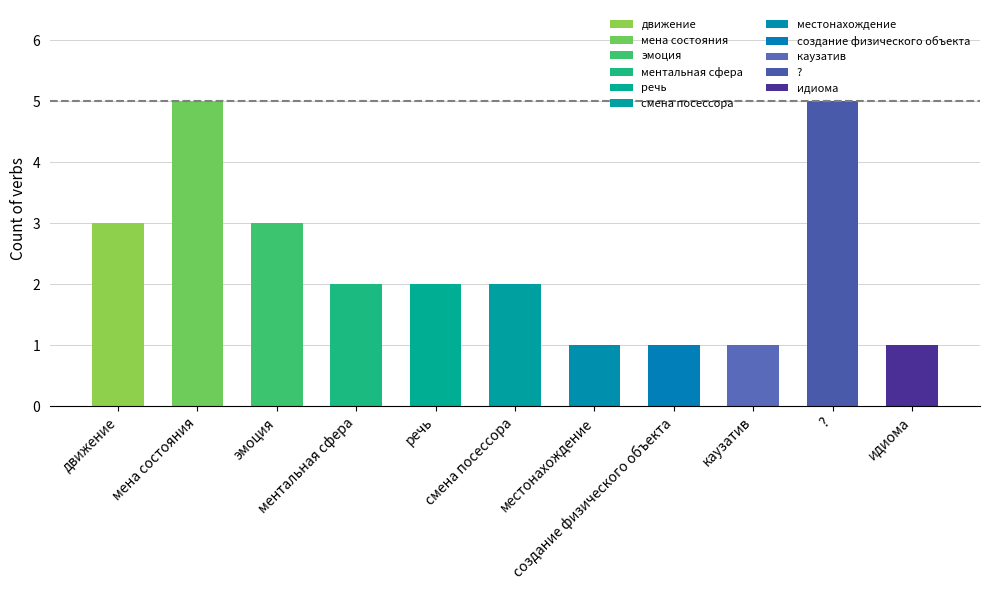

Reading right to left, transcribe all the data shown in this chart.

1	5	1	1	1	2	2	2	3	5	3